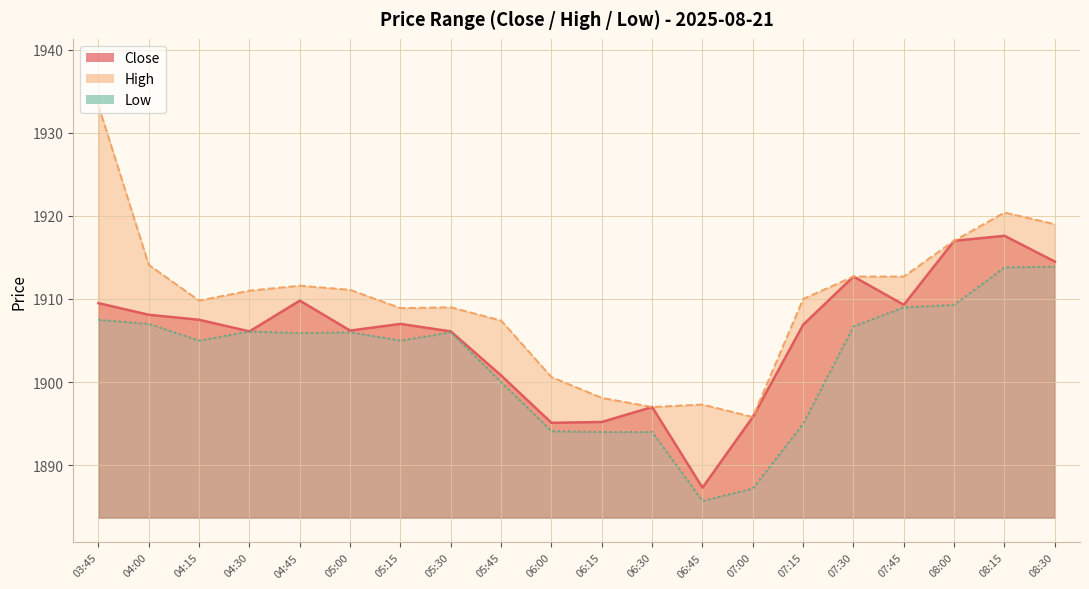

What is the difference between the highest and lowest values at 05:15?

3.9